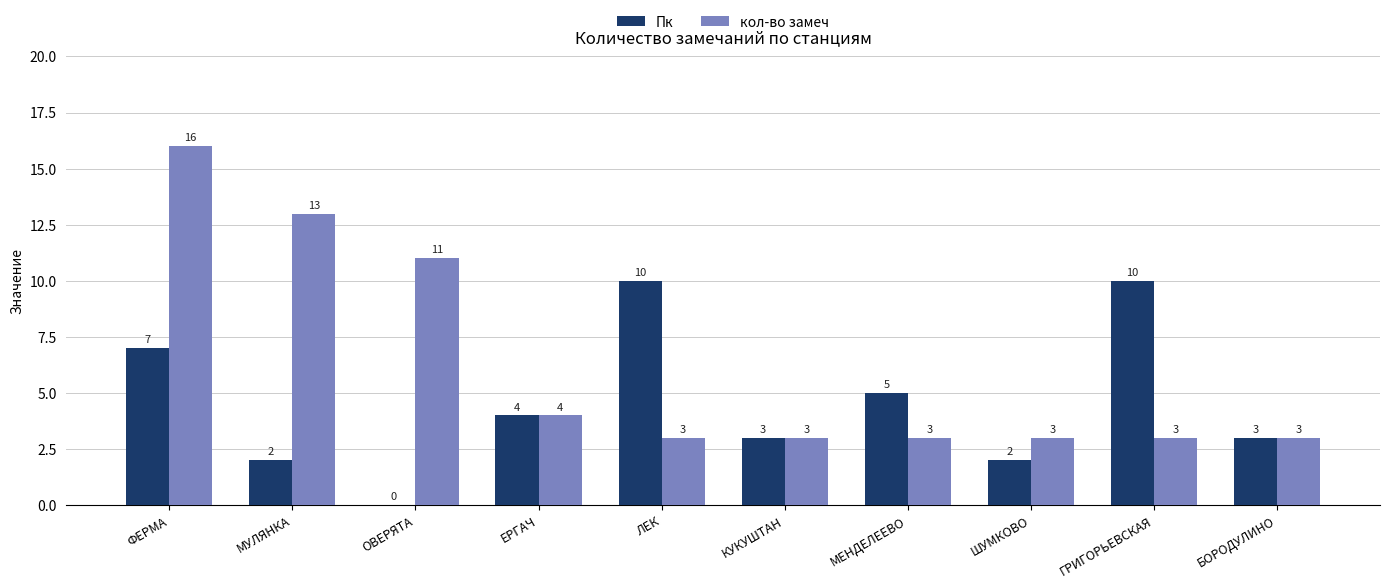

Reading left to right, what are all the values shown in this chart?

Пк: 7	2	0	4	10	3	5	2	10	3
кол-во замеч: 16	13	11	4	3	3	3	3	3	3